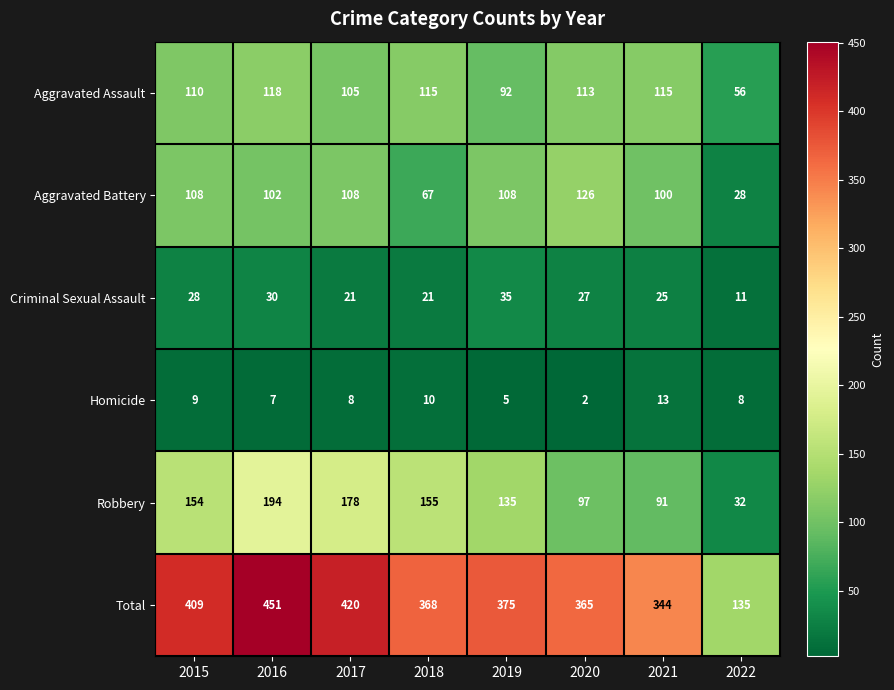

Count the number of data series in this chart.

6